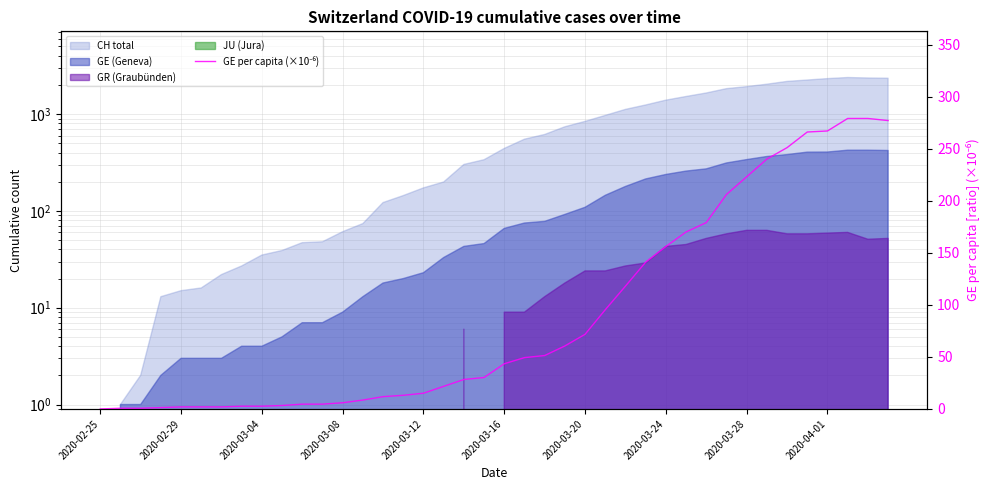

How many lines are shown in the chart?

1